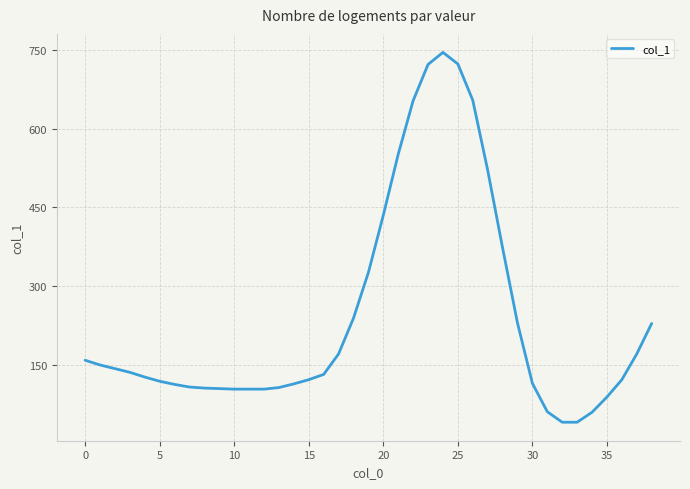

What is the maximum value shown in the chart?

745